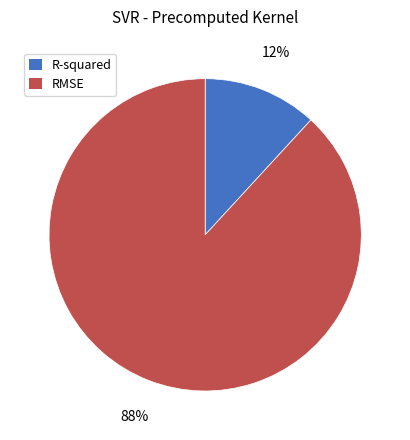

Is it true that RMSE is 88% of the pie?

True